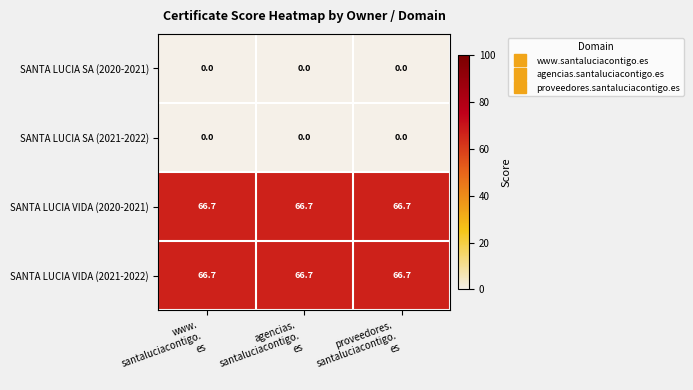

At how many categories does at least one series exceed 54?

3